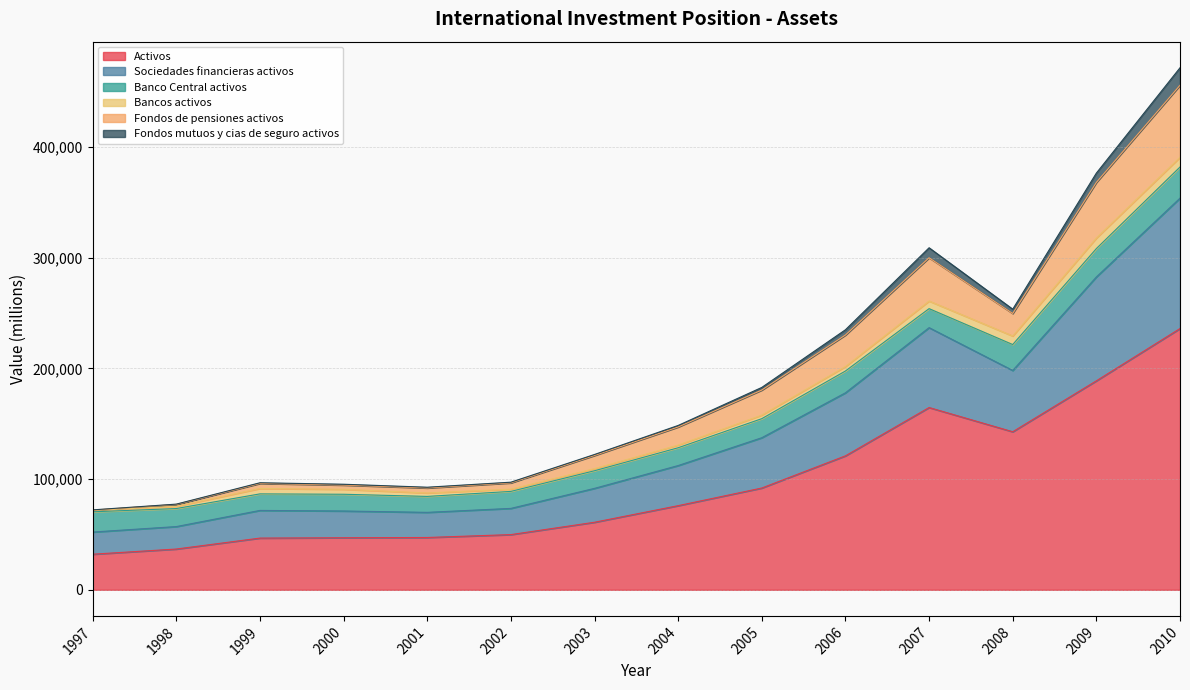

At how many categories does at least one series exceed 367439?

2